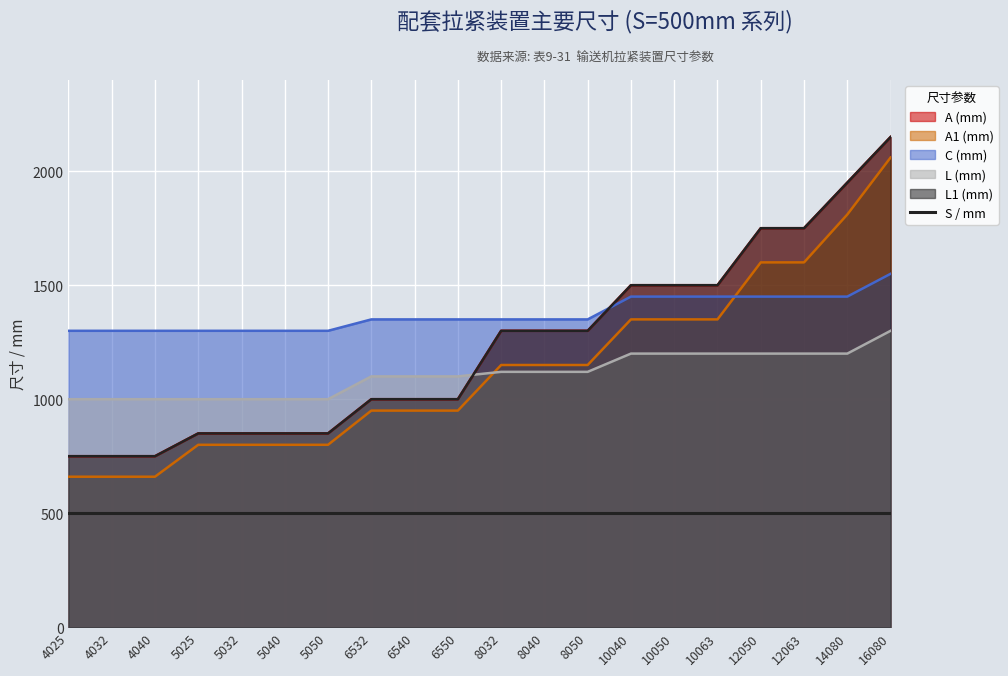

Which category has the highest value in the A (mm) series?

16080